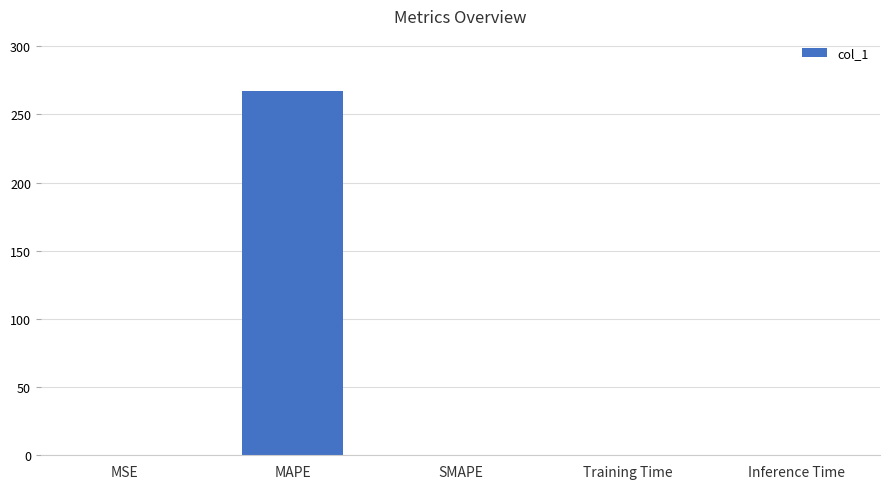

How many categories are shown in the chart?

5